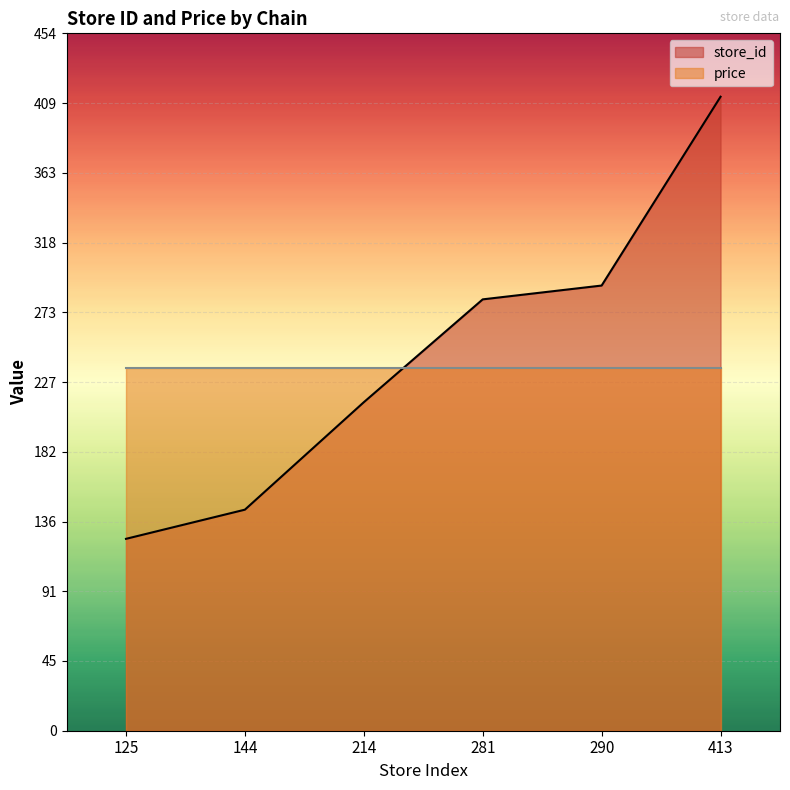

Rank the categories by value from highest to lowest.

413, 290, 281, 214, 144, 125